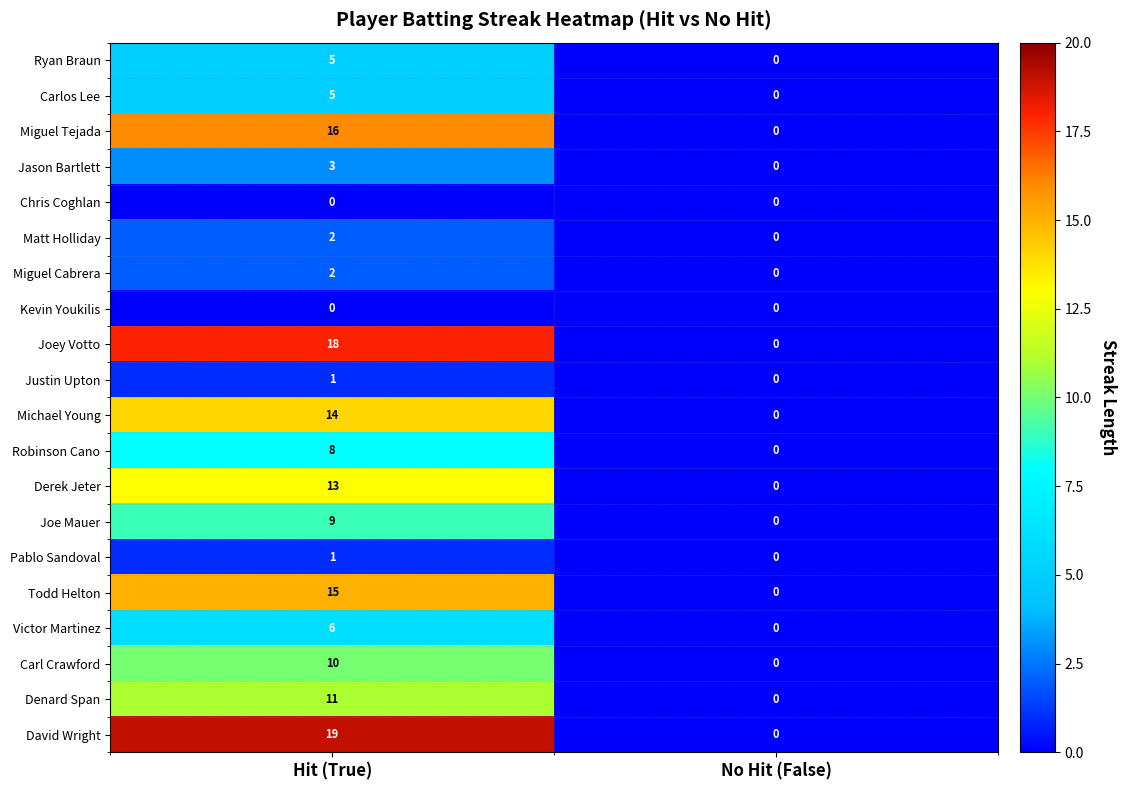

Is it true that Joey Votto equals -10 at No Hit (False)?

False